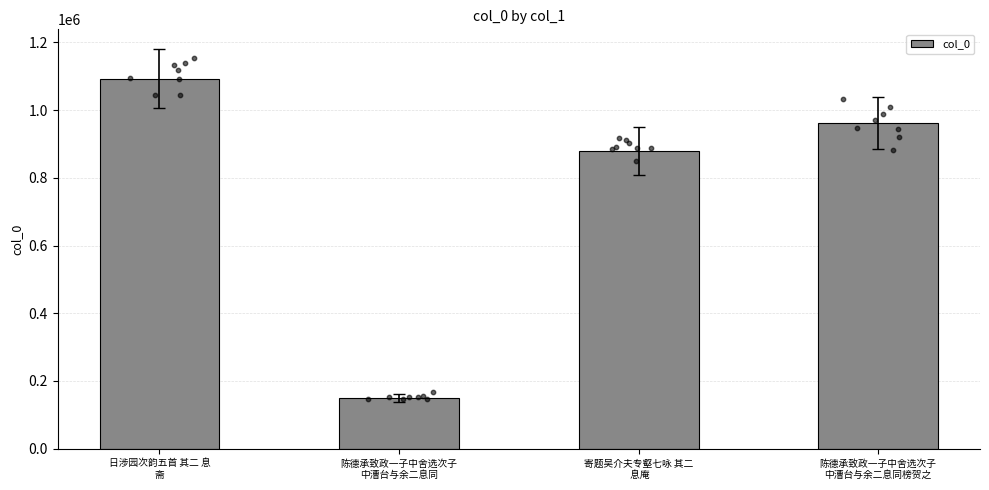

What is the ratio of the value at 陈德承致政一子中舍选次子
中漕台与余二息同 to the value at 陈德承致政一子中舍选次子
中漕台与余二息同榜贺之?

0.2